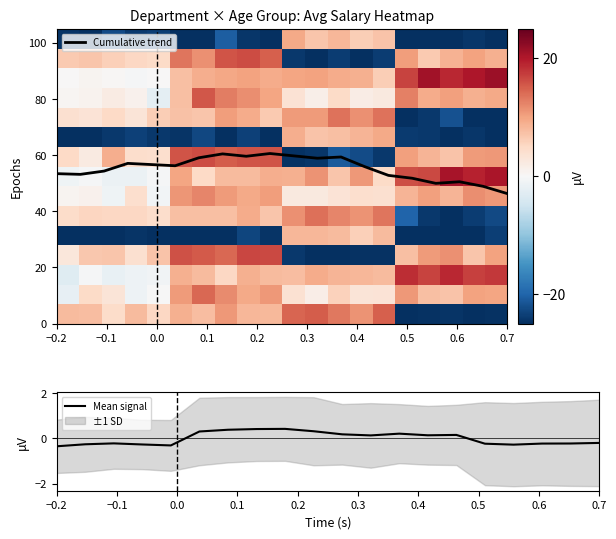

What is the lowest value of the Cumulative trend series?

46.3